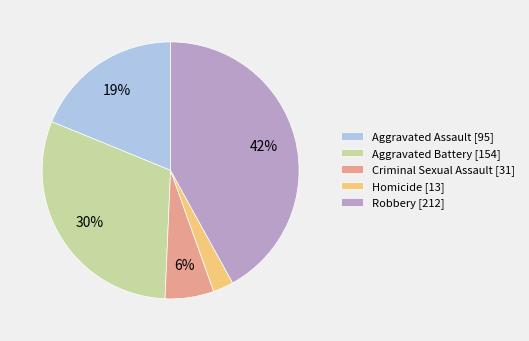

Is Aggravated Battery the majority of the pie?

No